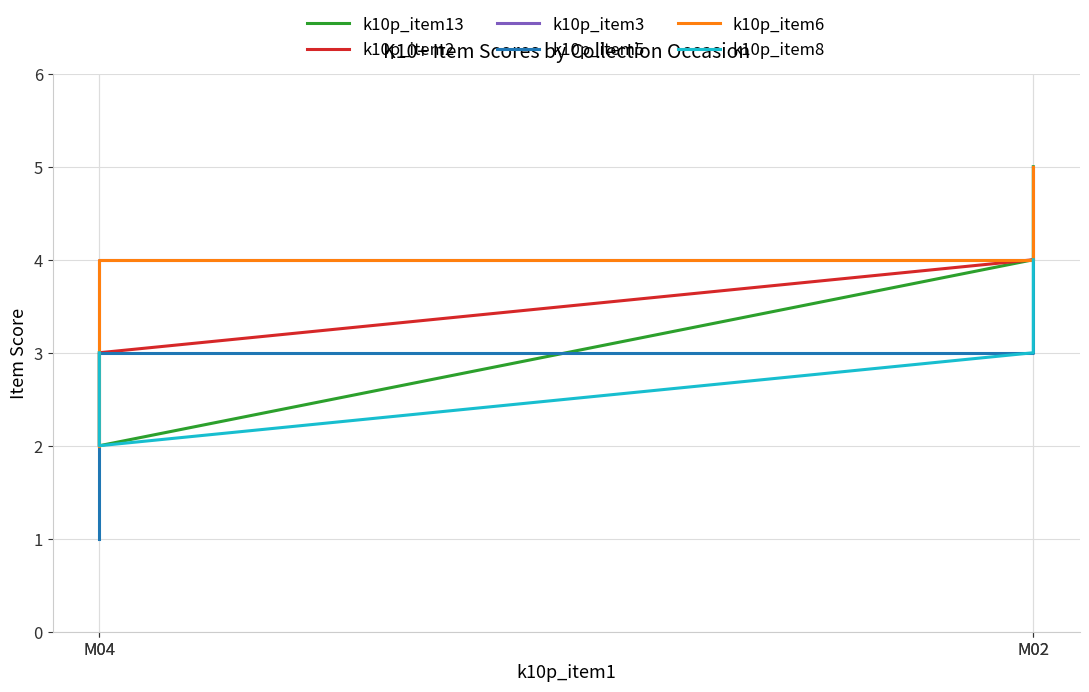

Between M02 and M02, which series saw the biggest shift?

k10p_item13